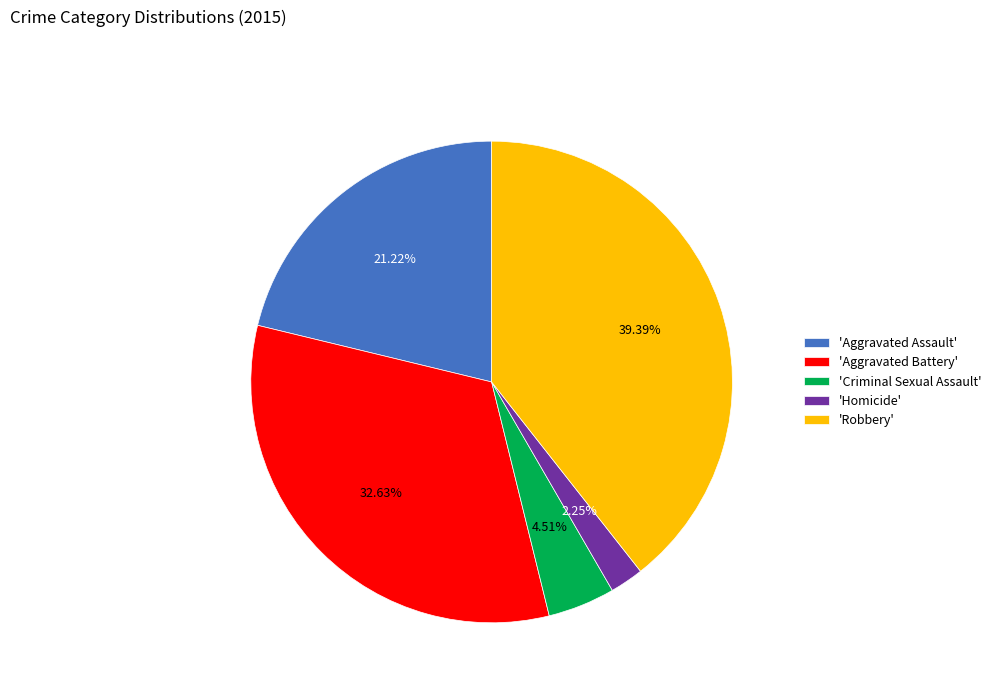

Which has a higher value, 'Aggravated Battery' or 'Criminal Sexual Assault'?

'Aggravated Battery'